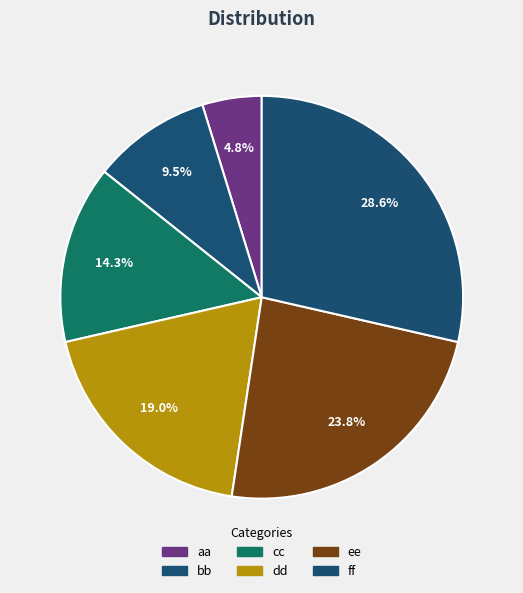

Is it true that ee is 16% of the pie?

False